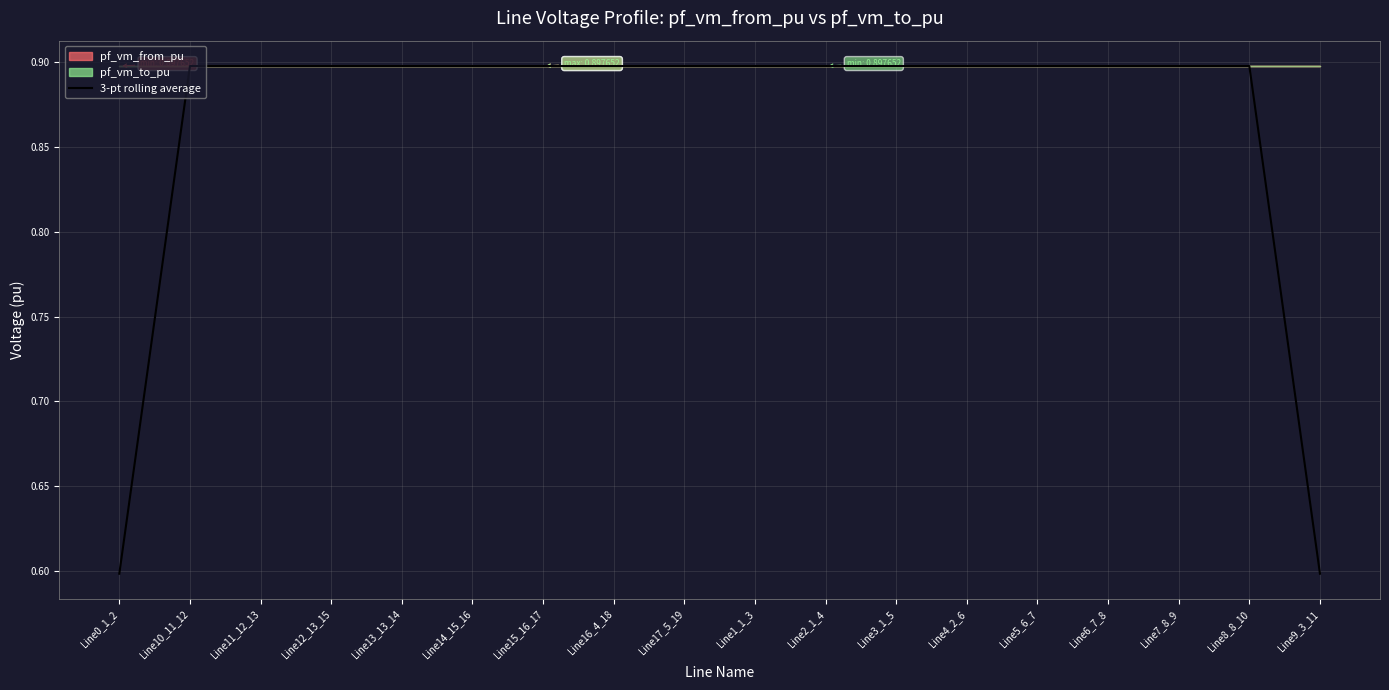

At which category does the data reach its first local peak?

Line14_15_16